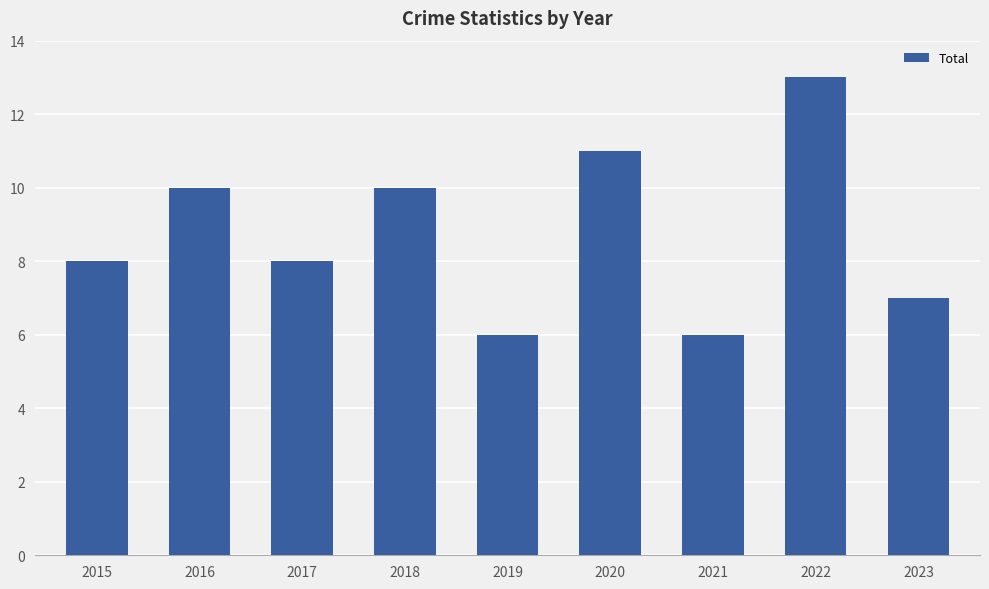

The chart shows a value of 2 at 2015. True or false?

False